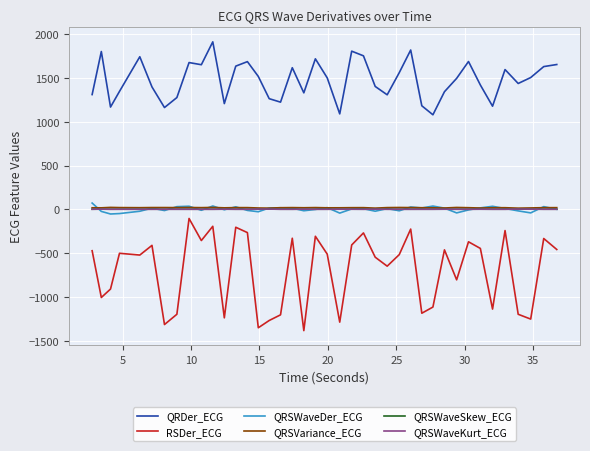

True or false: RSDer_ECG and QRSVariance_ECG intersect in this chart.

False